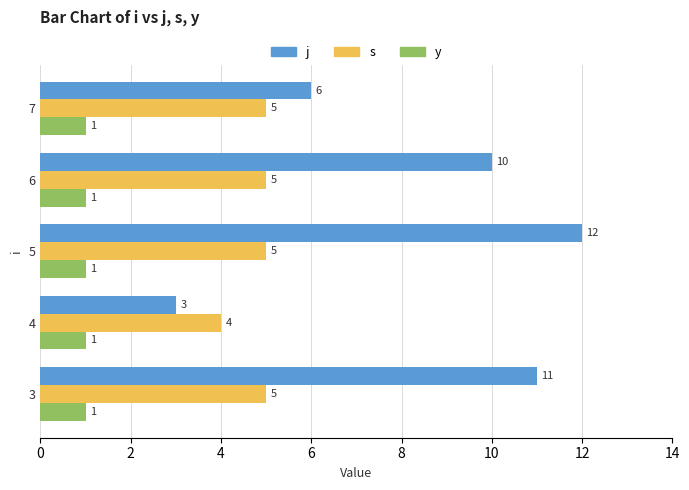

Count the j values in the range 6 to 11.

3